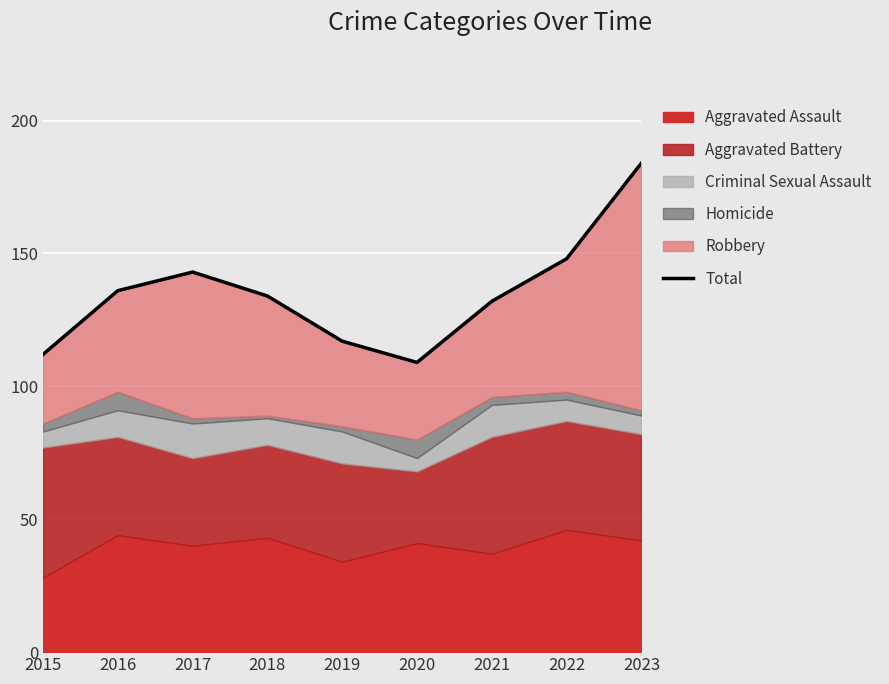

At which label does the data first exceed 134?

2016